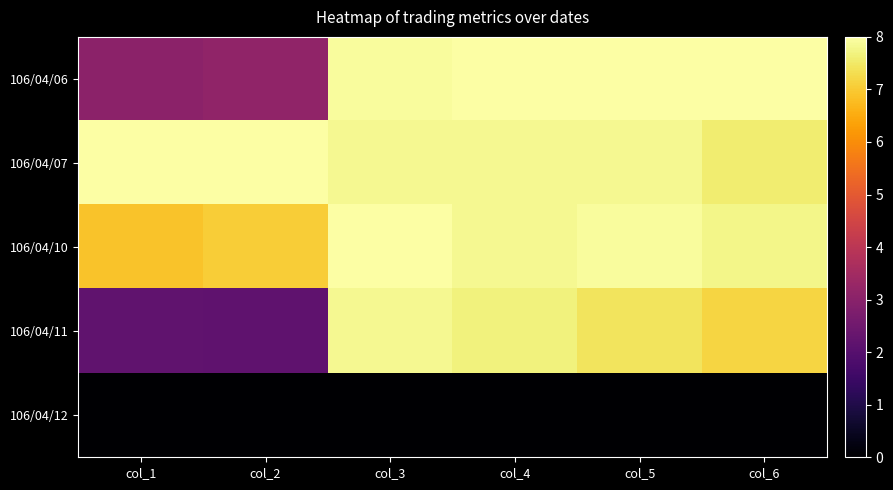

What is the difference between the highest and lowest values at col_6?

8.0